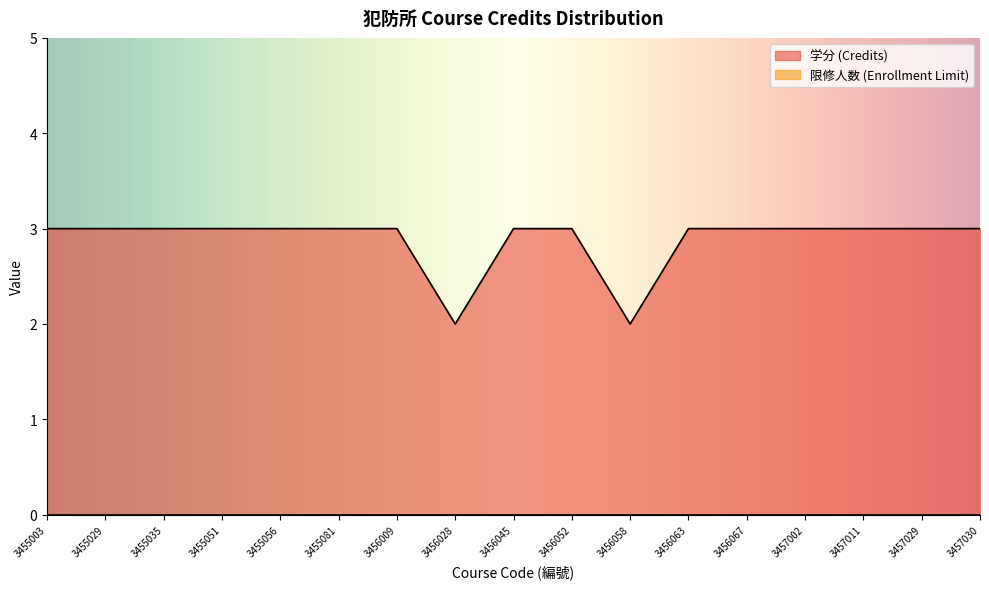

Reading left to right, what are all the values shown in this chart?

3	3	3	3	3	3	3	2	3	3	2	3	3	3	3	3	3